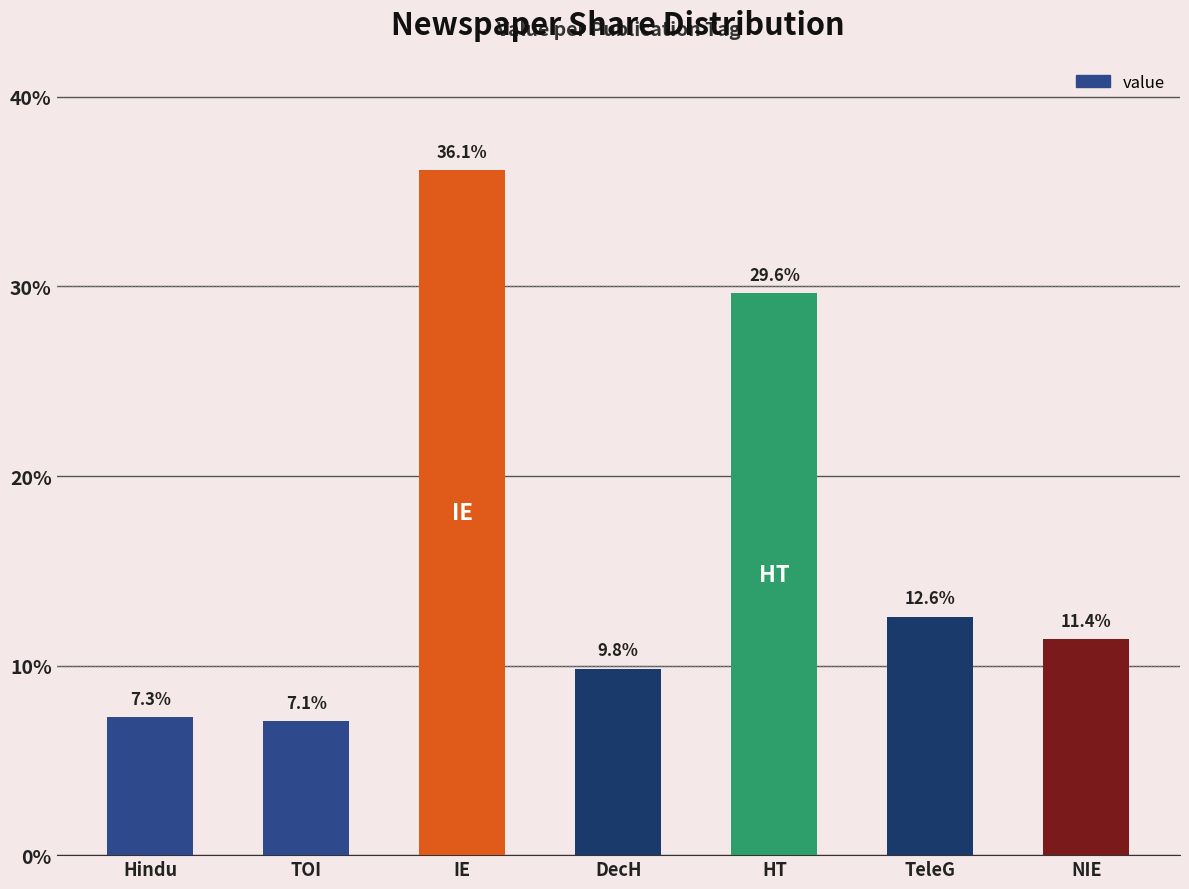

True or false: the data shows 0.2 at TeleG.

False